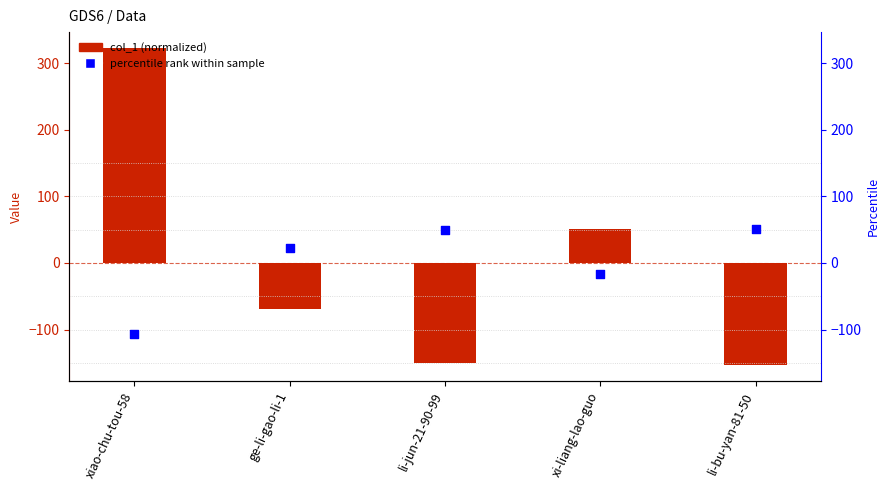

Which series has the largest Y range (max minus min)?

col_1